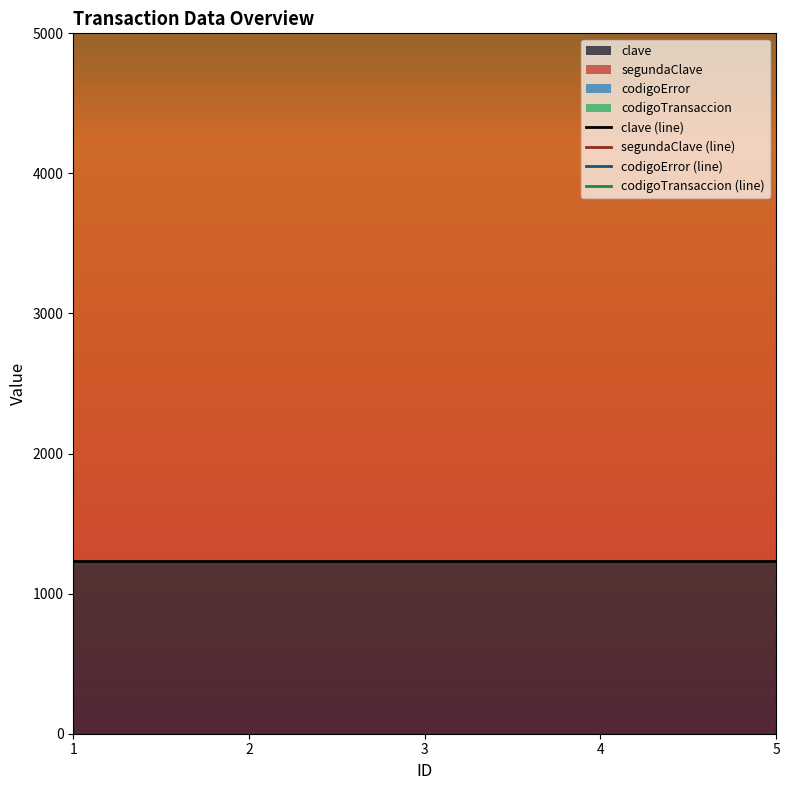

What is the value of the segundaClave (line) point at the 1st from the left?

5555